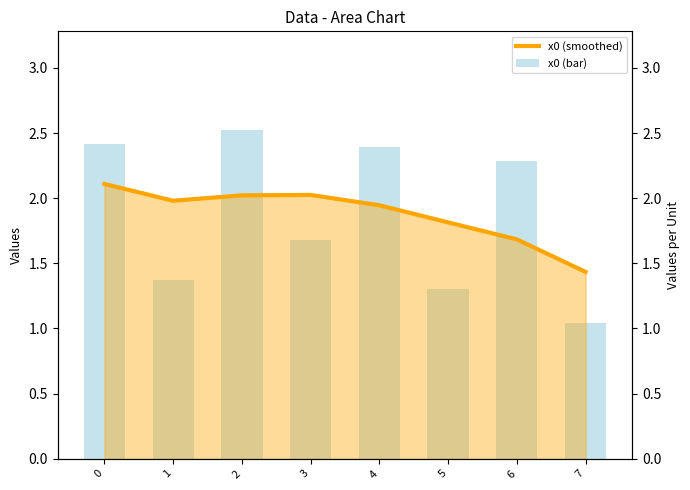

What is the value of the x0 (smoothed) bar at the 1st from the left?

2.1